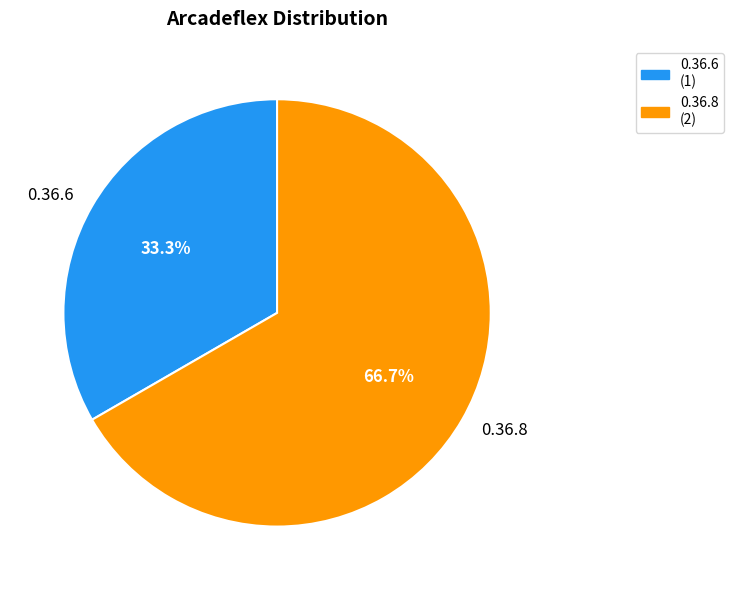

To the nearest percent, what percentage of the pie is 0.36.6?

33%